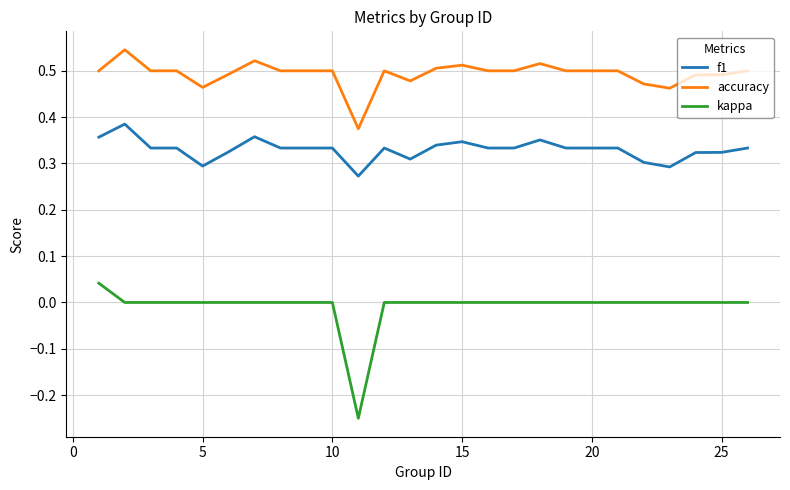

True or false: kappa and f1 cross at least once.

False